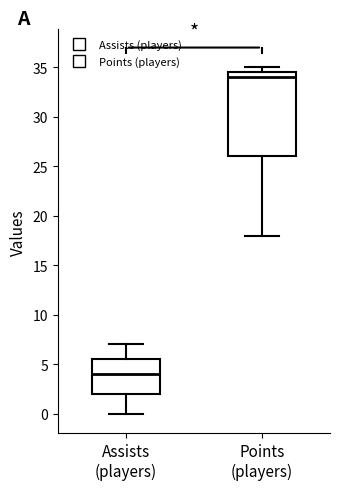

Which box is the tallest, from its lower edge to its upper edge?

Points (players)